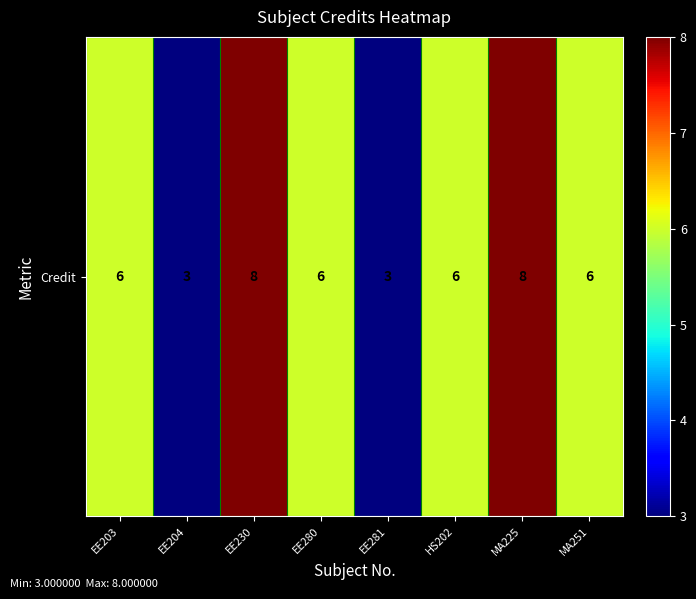

What is the greatest value displayed?

8